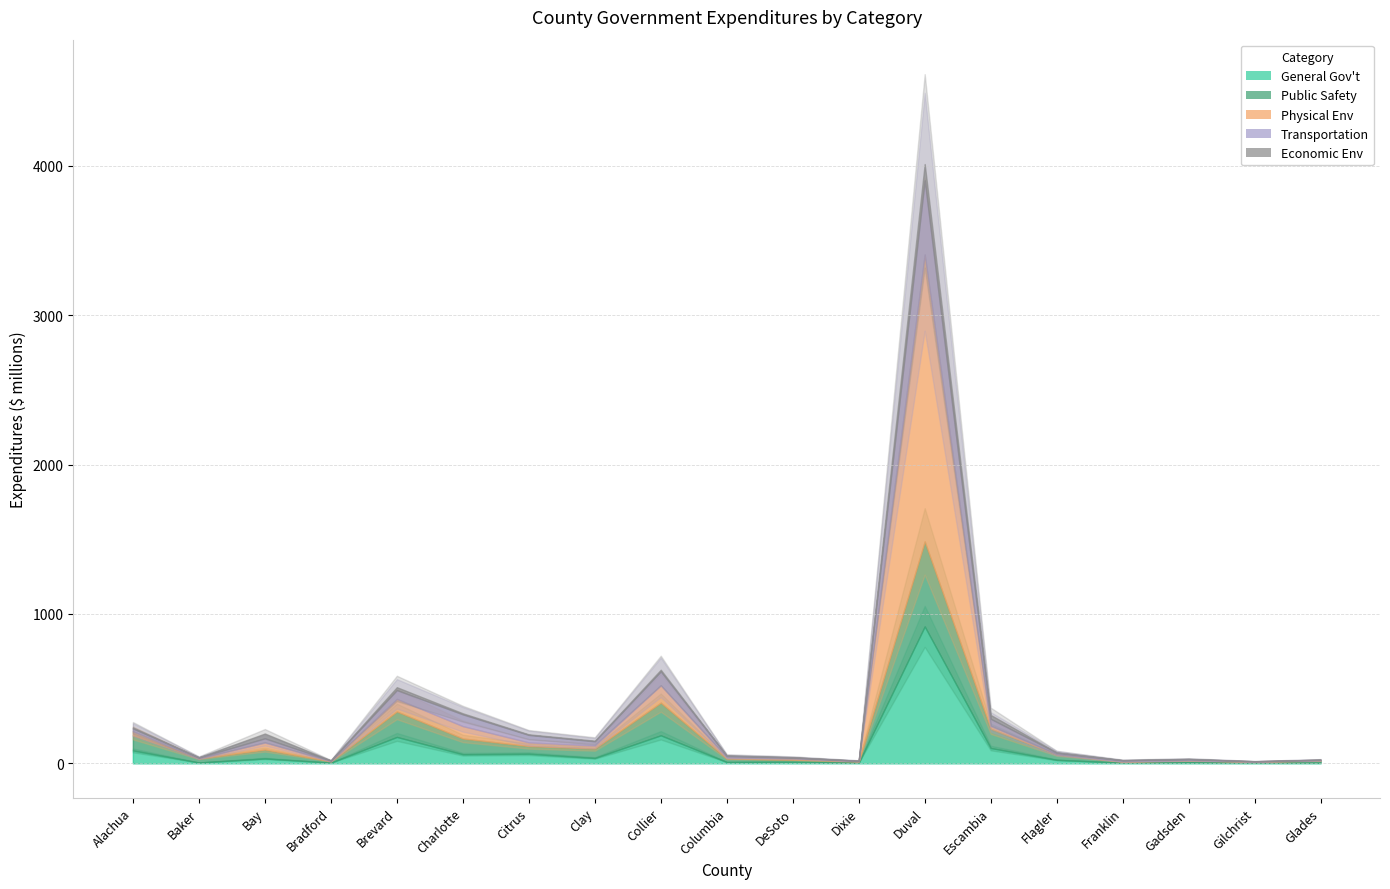

True or false: Transportation has a value of 6280688 at Flagler.

False